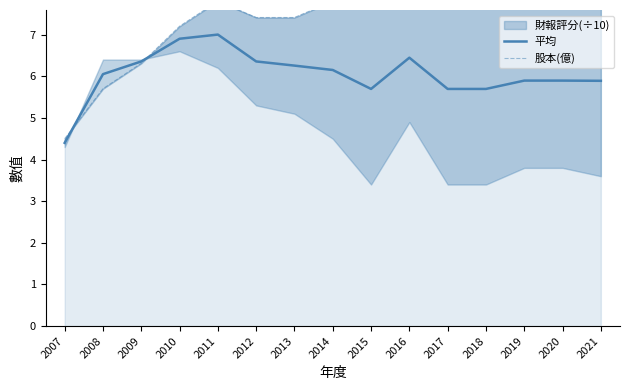

What is the difference between the highest and lowest values at 2011?

0.8